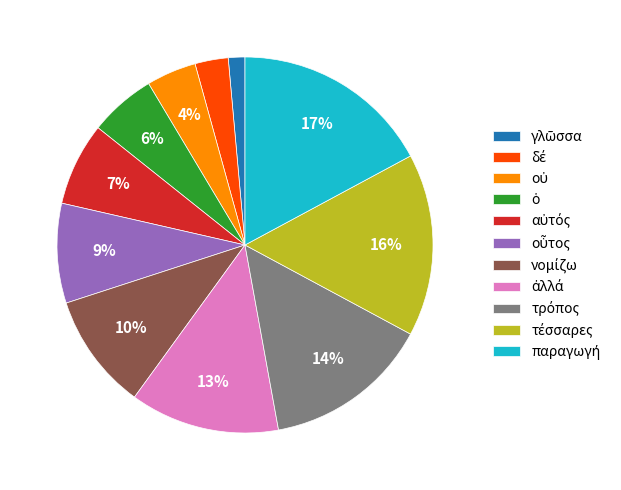

Does any single category account for the majority?

No